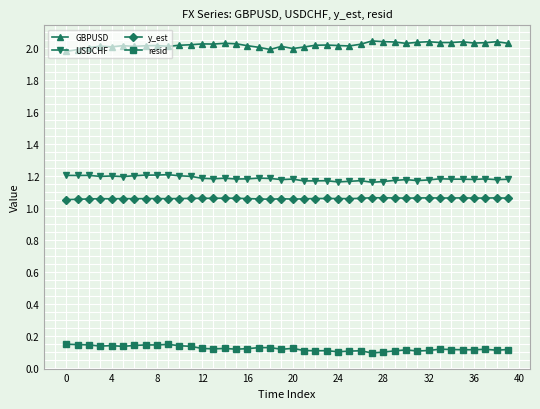

Is this an area chart (filled region under the line)?

No